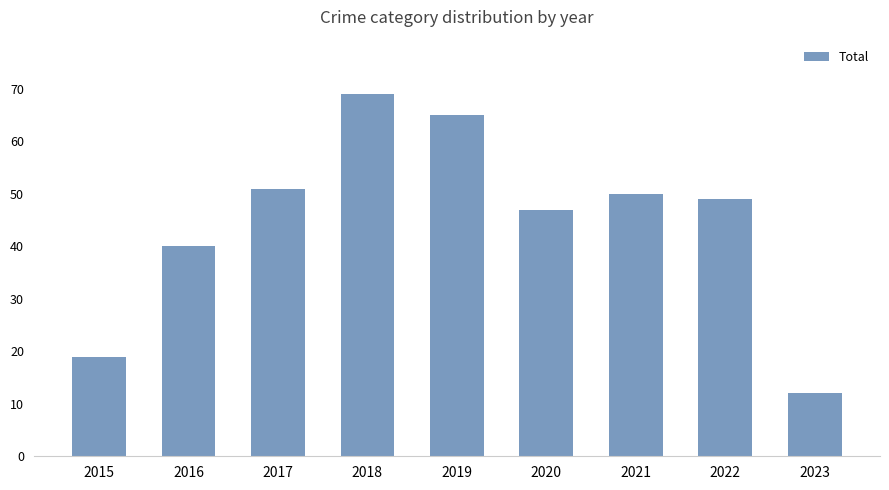

Is it true that the value at 2023 is 20?

False